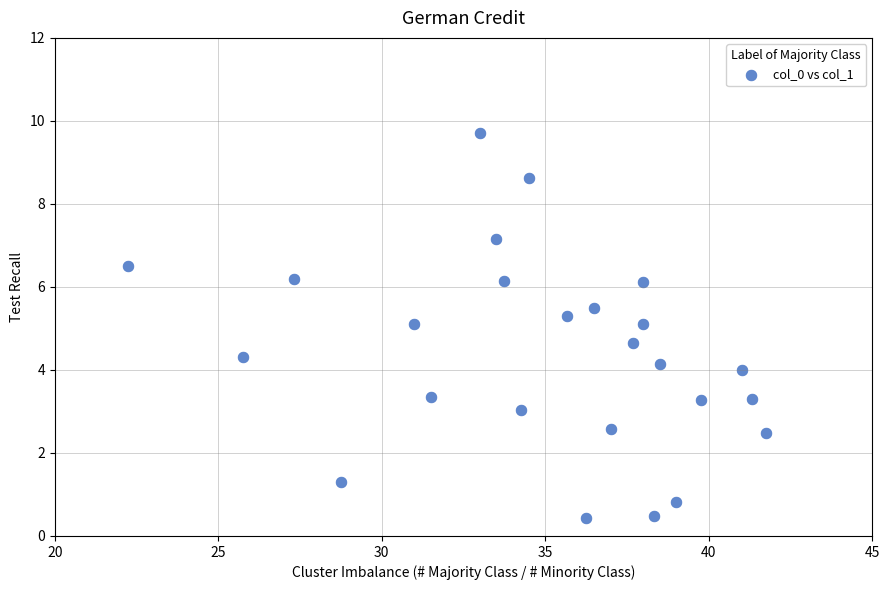

What is the range of Y values (max minus min)?

9.3